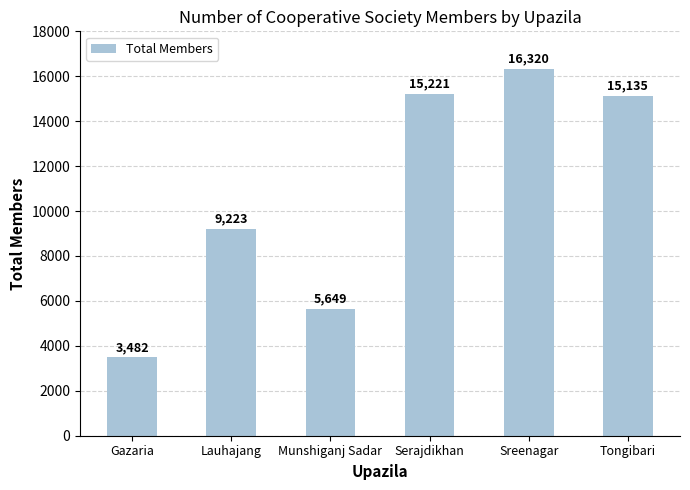

What is the difference between the maximum and minimum values?

12838